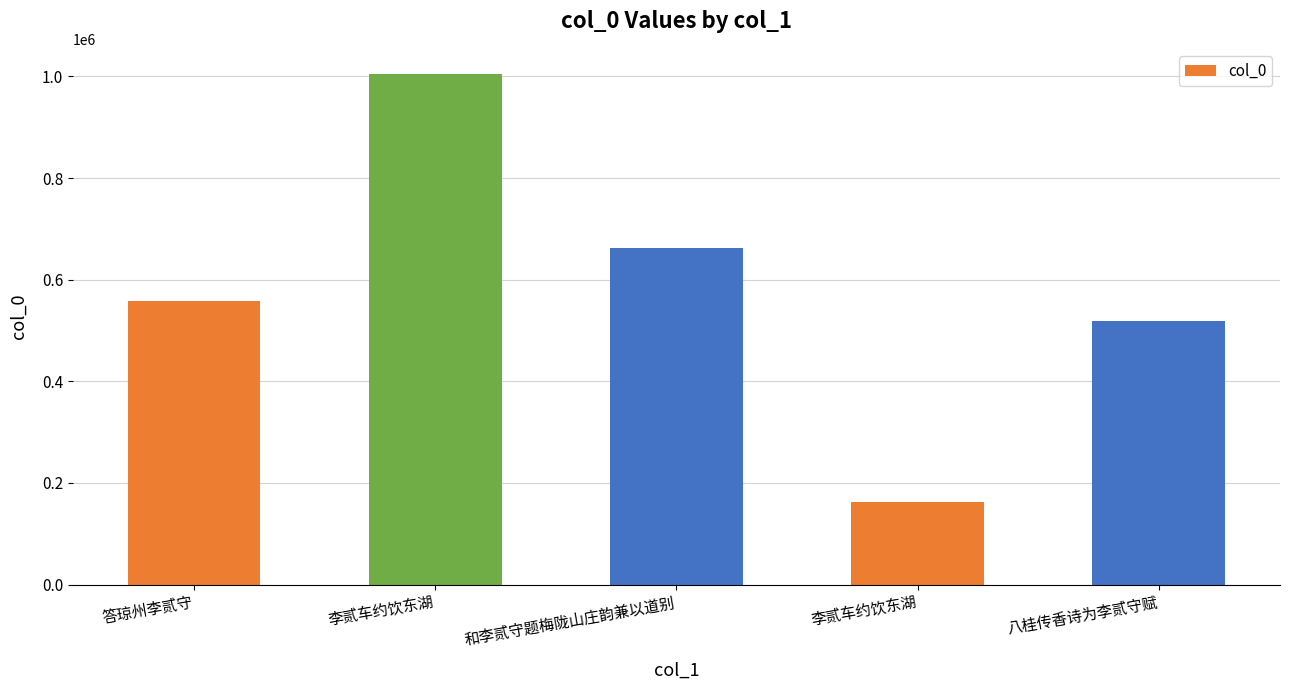

Which label corresponds to the smallest value in the chart?

李贰车约饮东湖